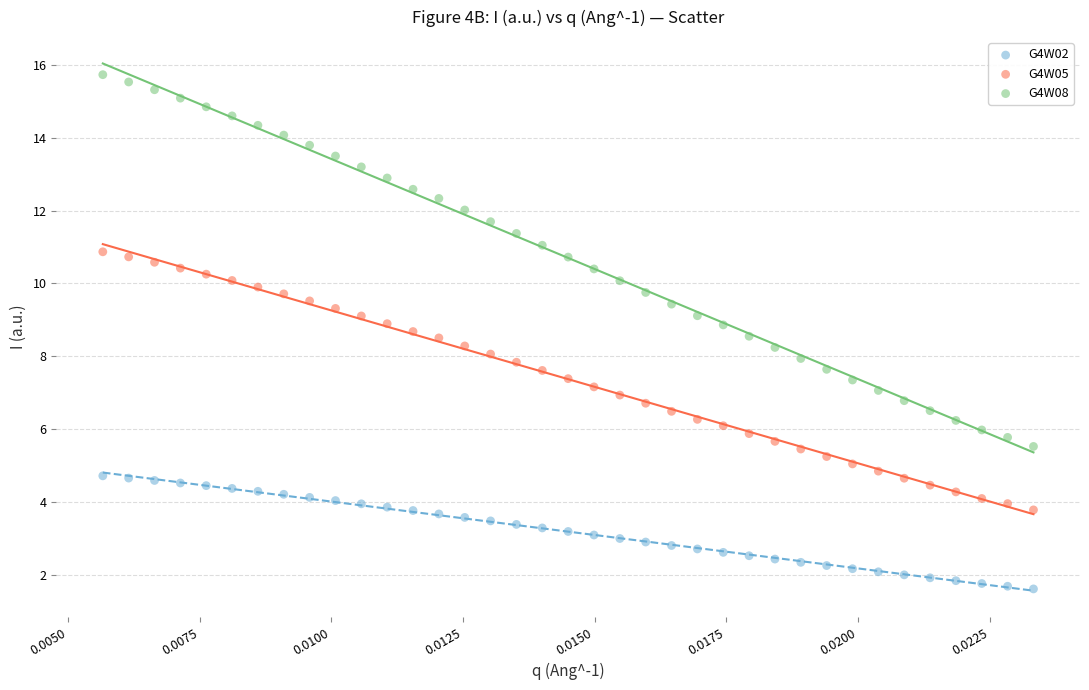

Across all data points, what is the range of Y values (max minus min)?

14.1